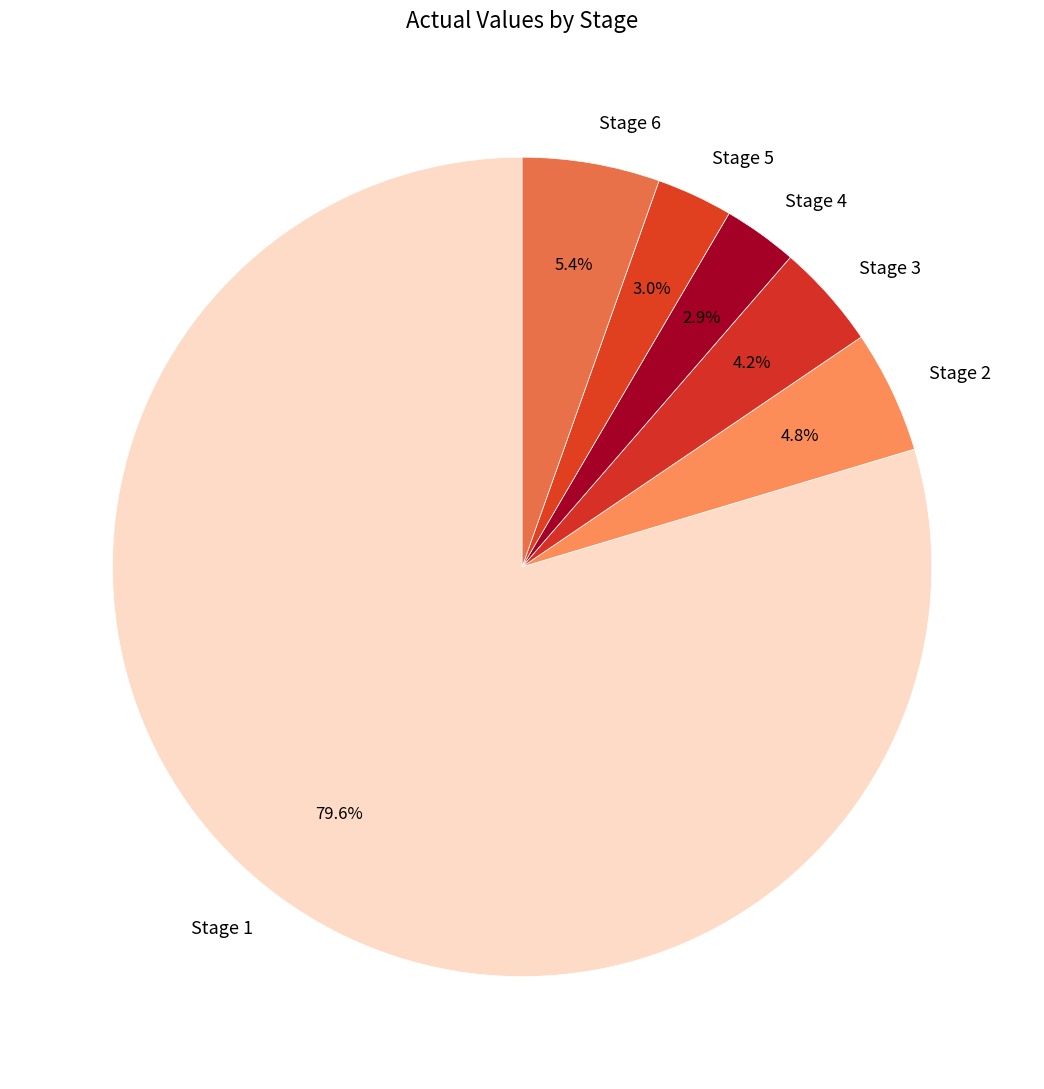

Does Stage 1 represent more than half of the total?

Yes